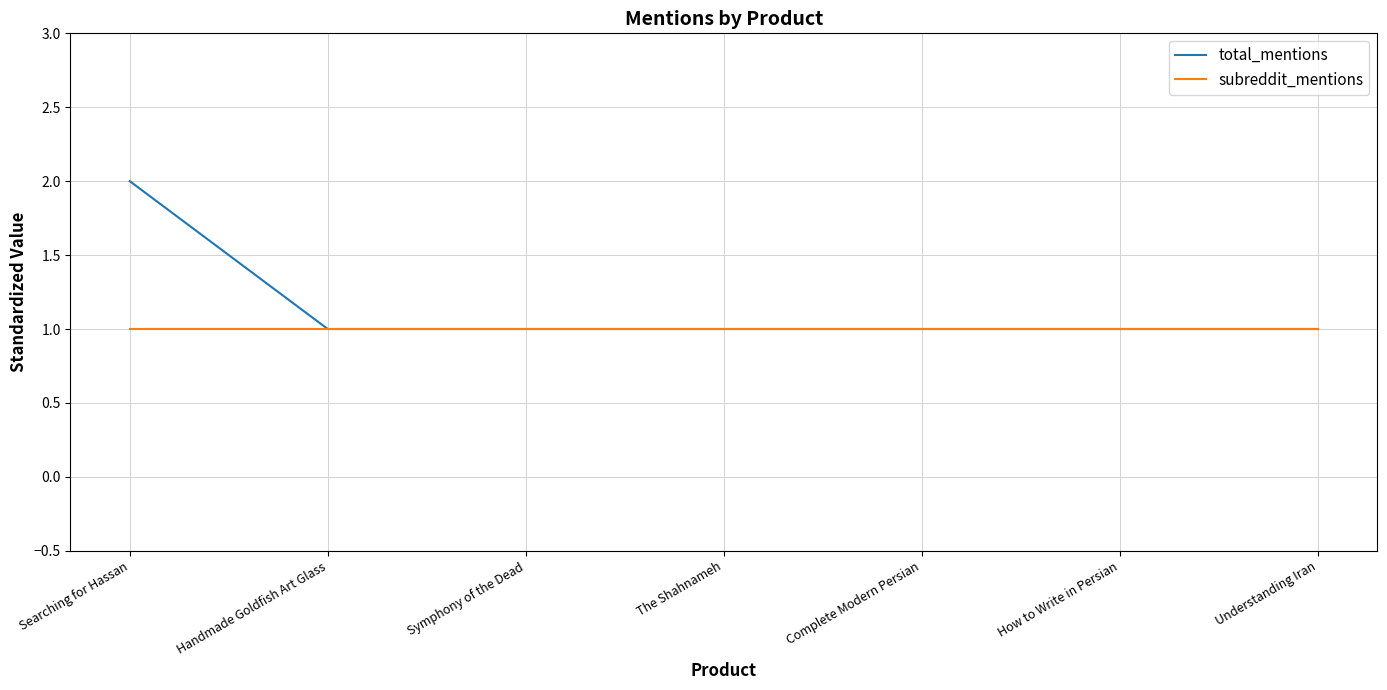

Which series has the widest spread of values?

total_mentions